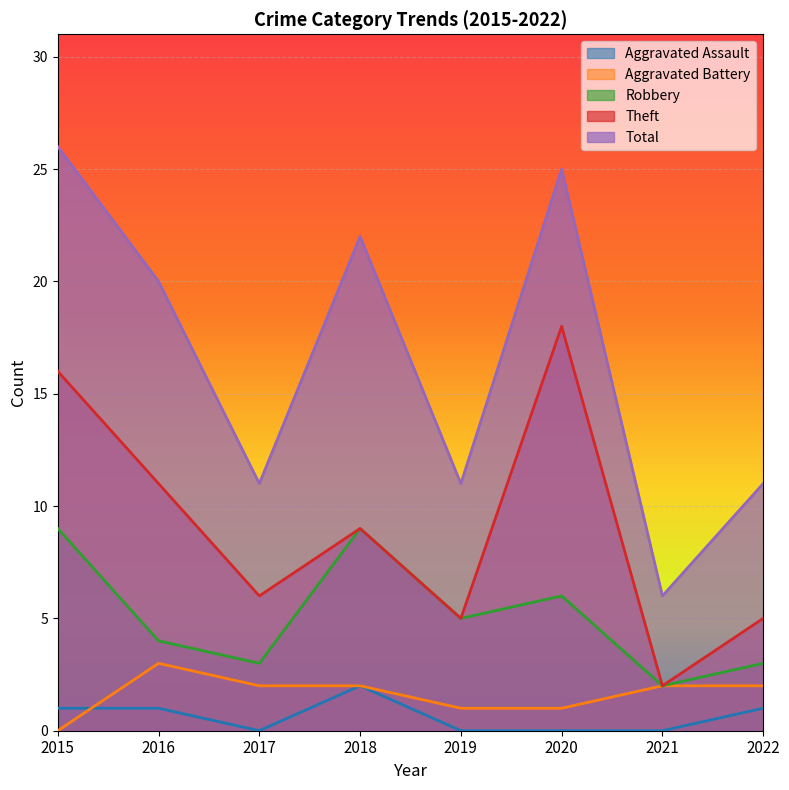

Which label corresponds to the smallest value in the chart?

2017